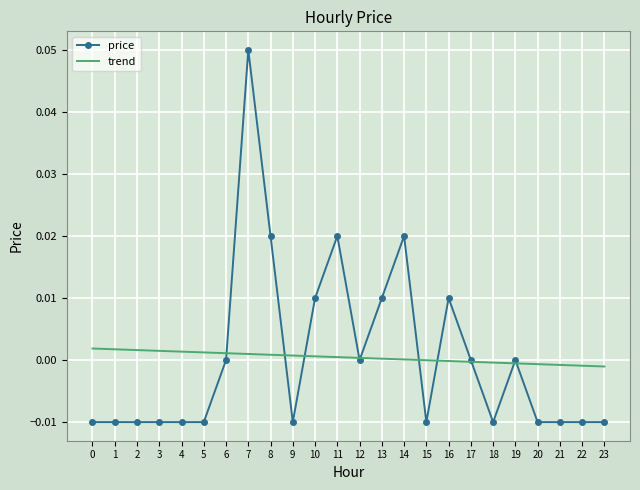

Count the number of data series in this chart.

2